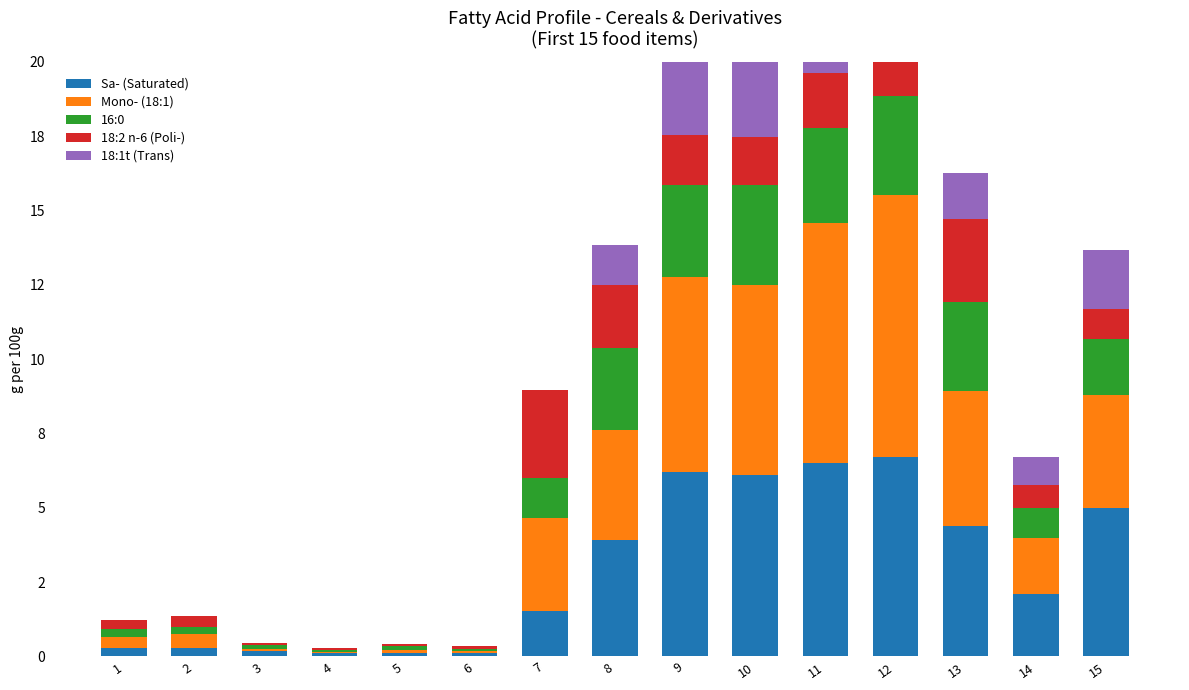

What is the average value of the 18:1t (Trans) series?

1.9